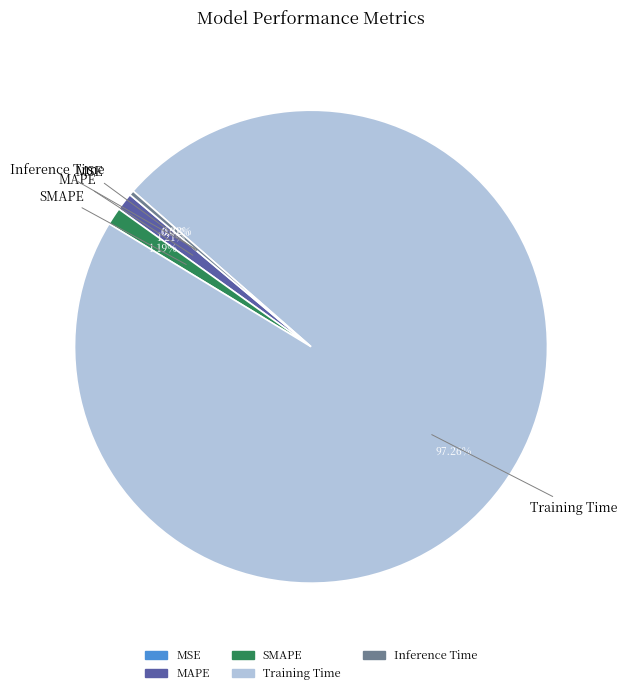

Is it true that SMAPE is 15% of the pie?

False